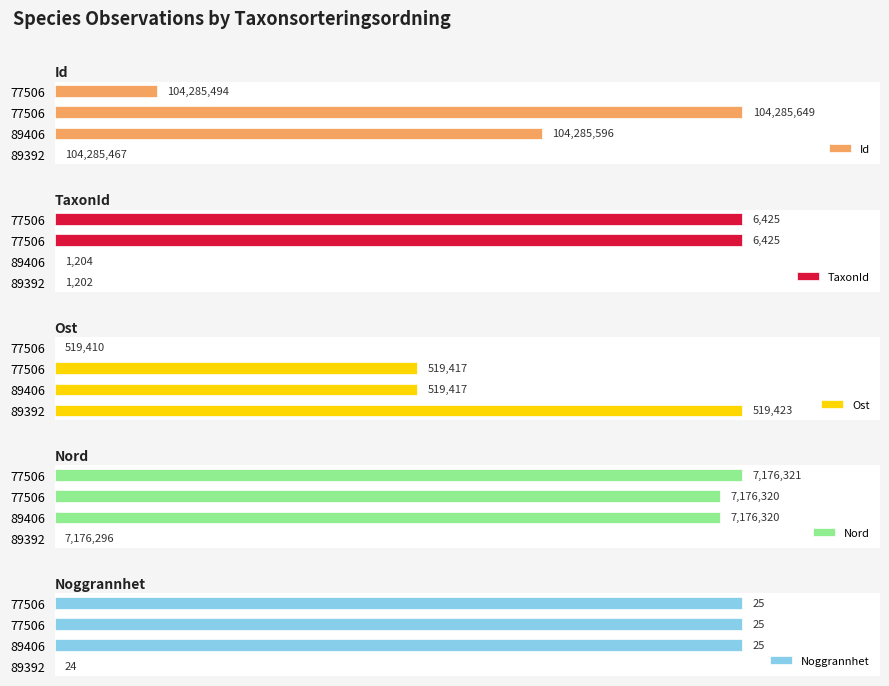

Where does the Nord series first go above 96?

89406